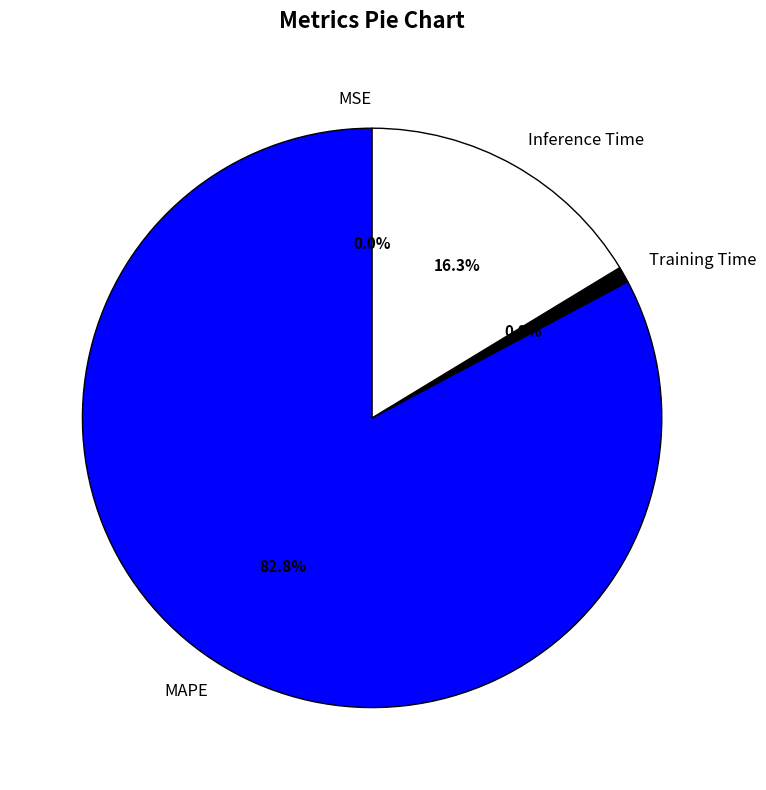

Which slice is the largest?

MAPE